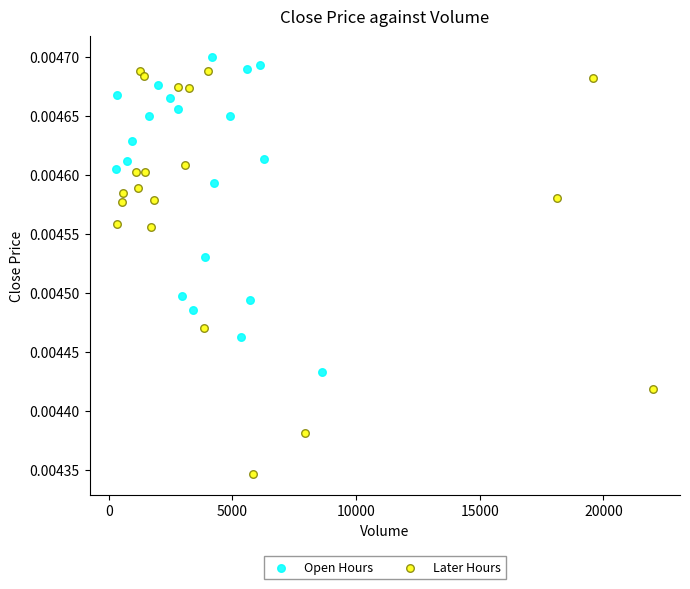

What are all the series names shown in the legend?

Open Hours, Later Hours